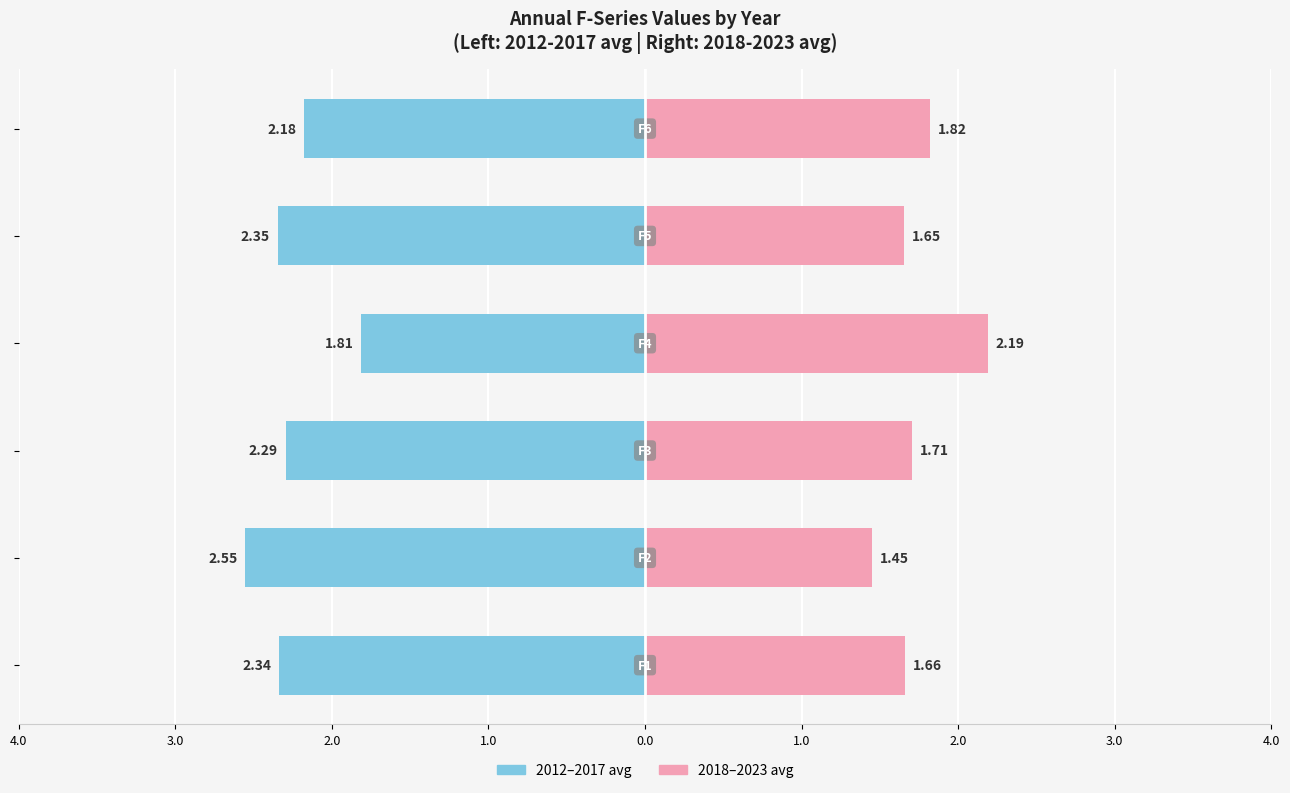

How many f1-f6 (2018-2023) values are between 1 and 2?

5